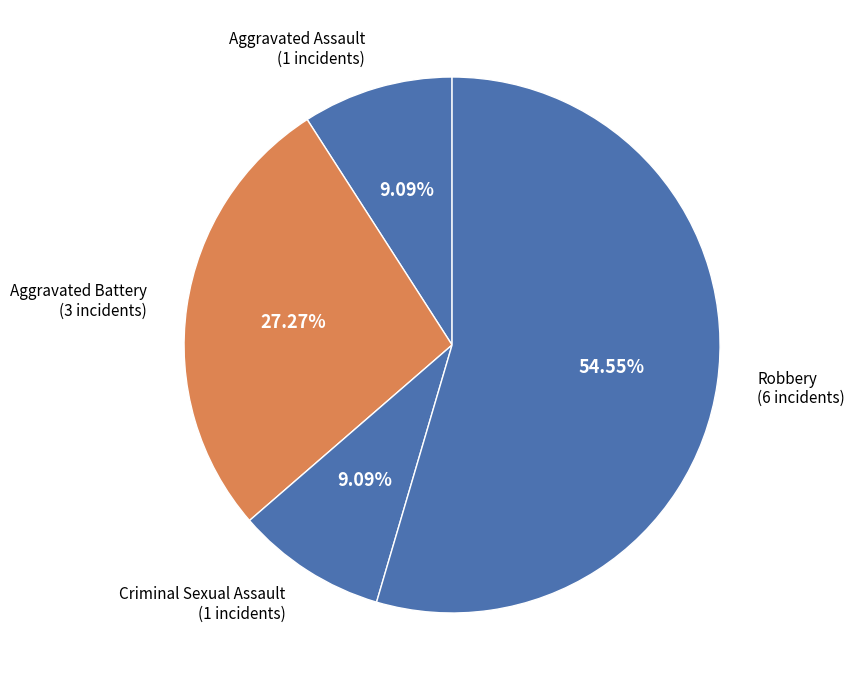

To the nearest percent, what is the difference between the largest and smallest slice percentages?

45%